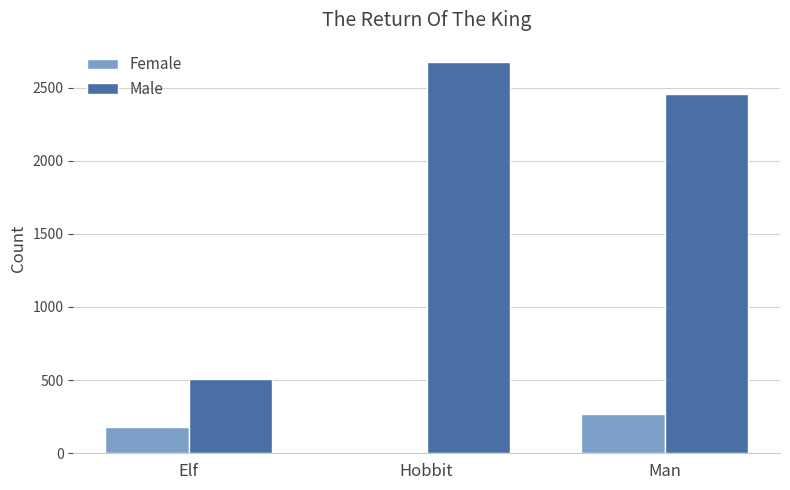

Where is Male nearest to the value 1591?

Man